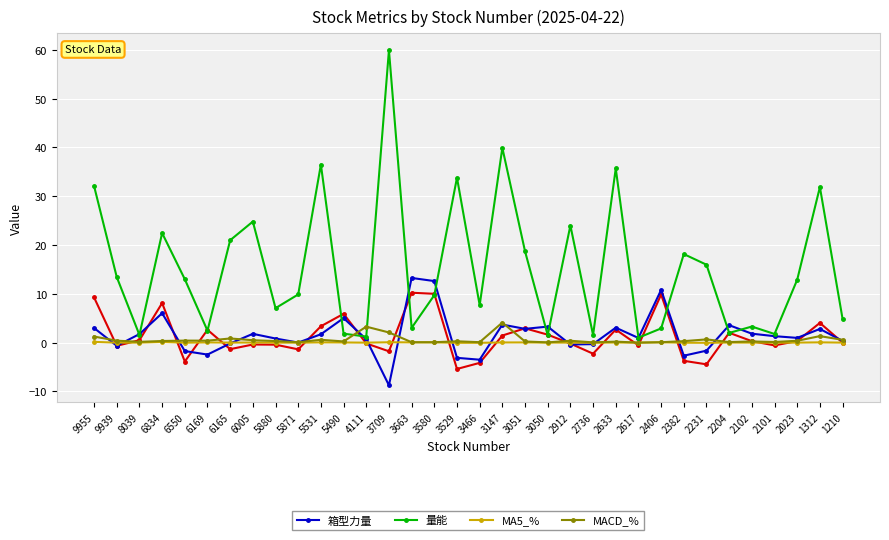

What are all the series names shown in the legend?

箱型力量, 量能, MA5_%, MACD_%